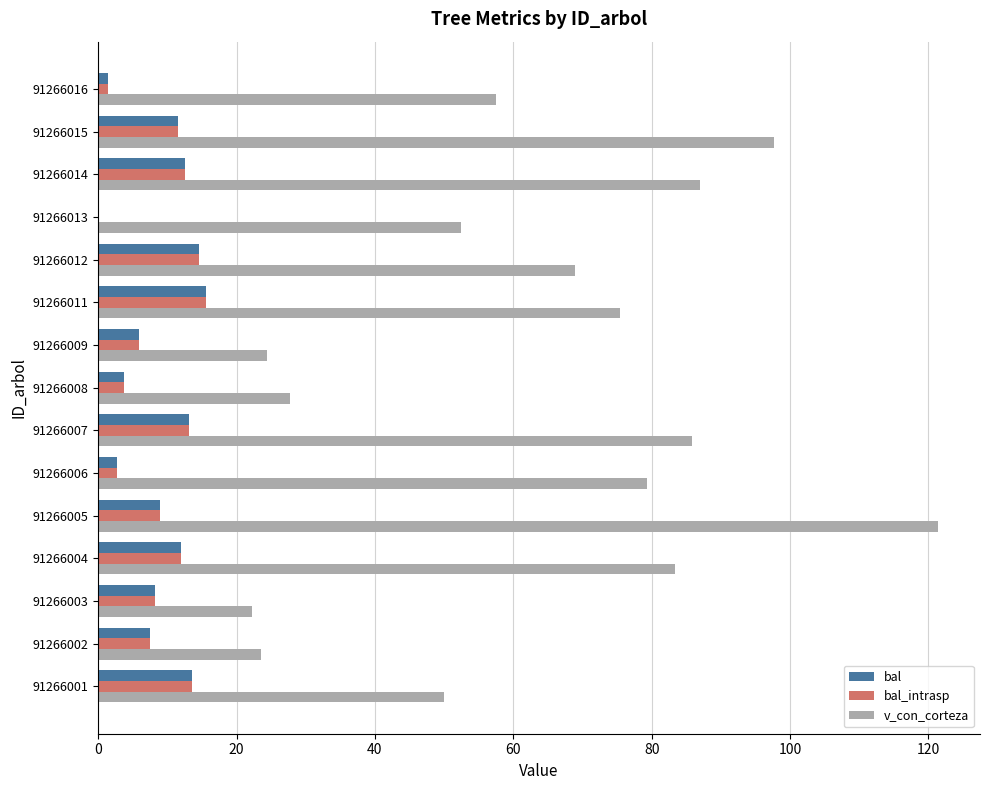

True or false: bal has a value of 14.6 at 91266012.

True